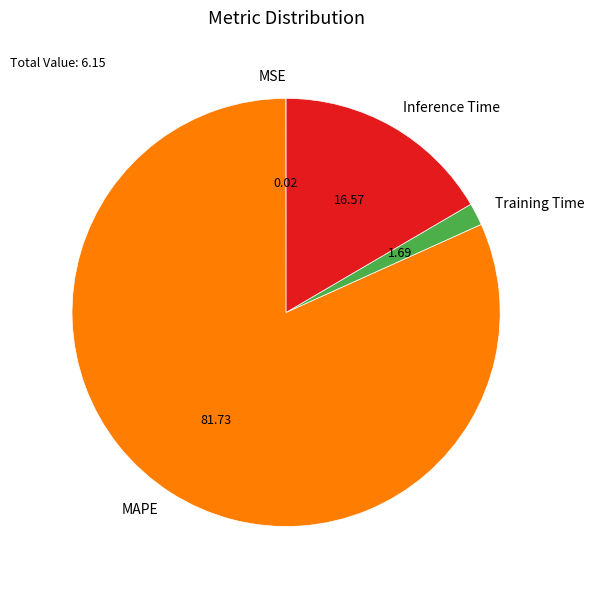

Which has a higher value, MAPE or Inference Time?

MAPE